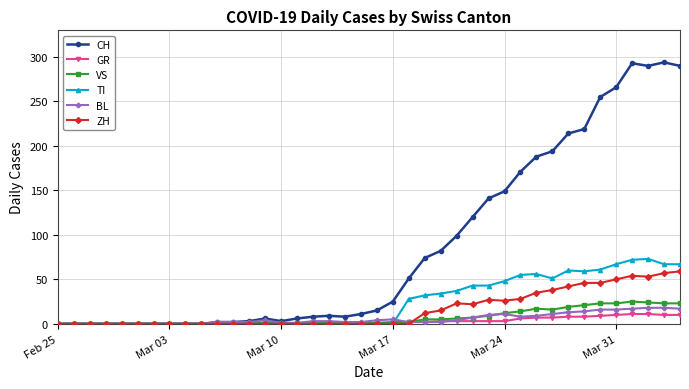

What is the maximum value for CH?

294